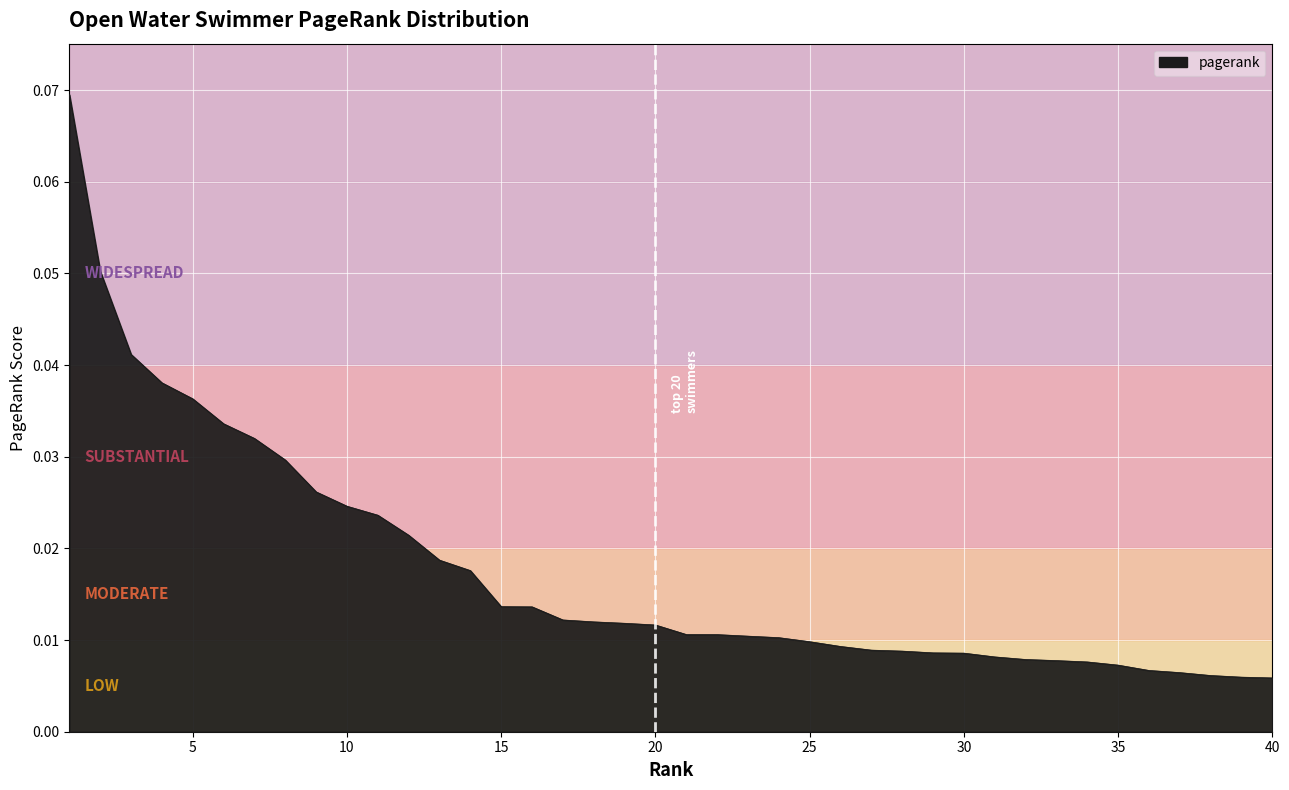

At which category does the chart reach its minimum across all series?

40